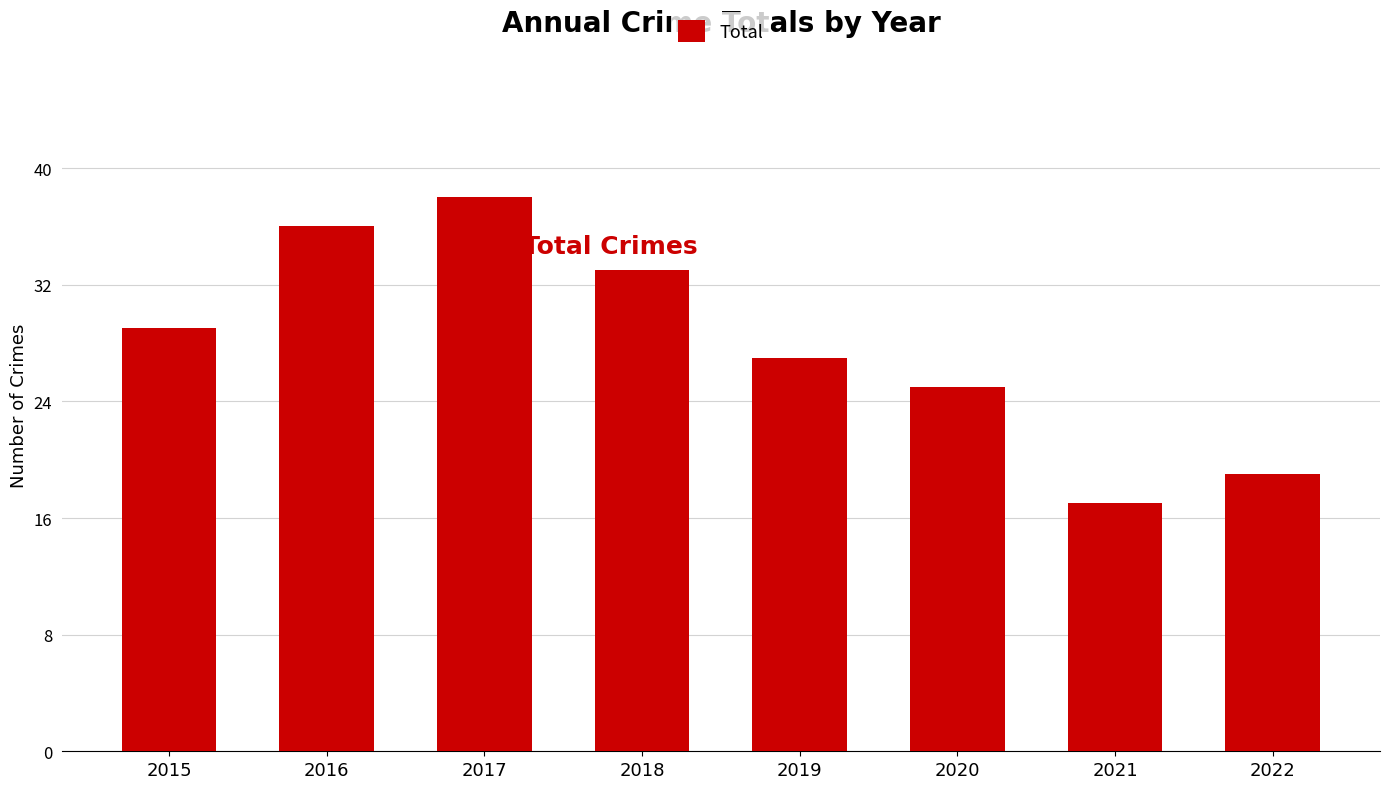

What is the difference between the second highest and minimum values?

19